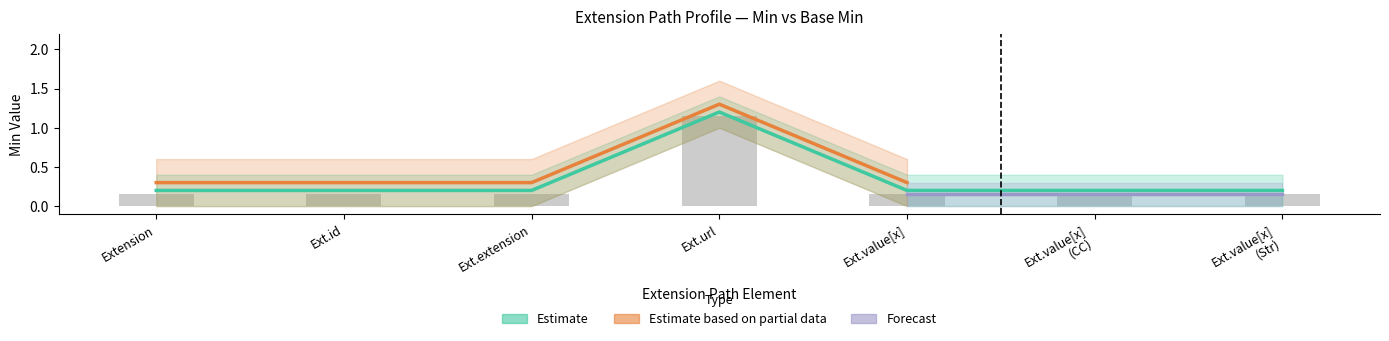

Between Ext.id and Extension, which is larger?

Ext.id